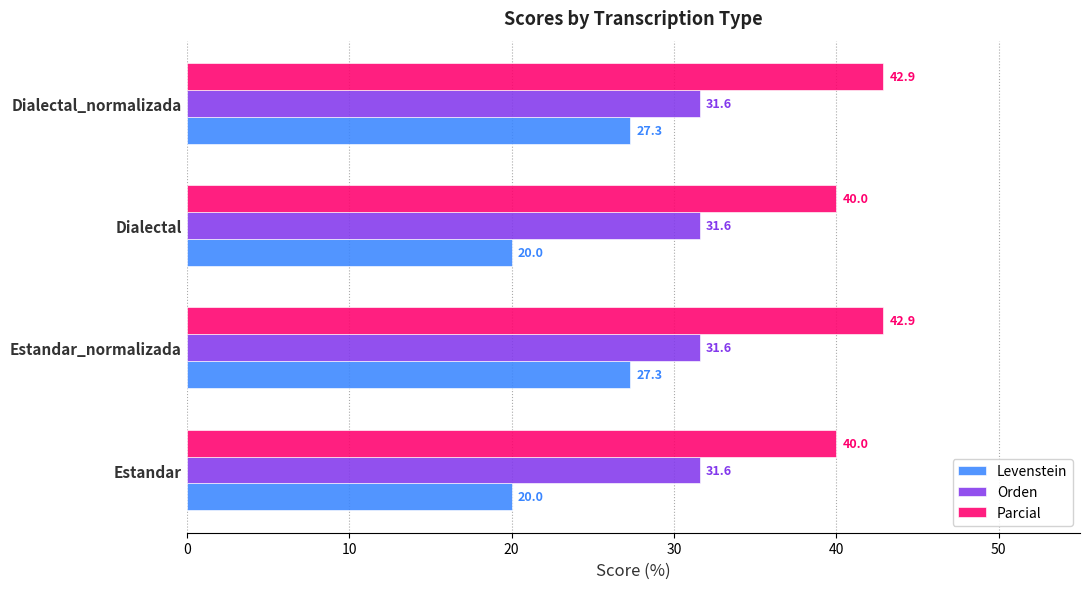

Rank the series by their average value, from highest to lowest.

Parcial, Orden, Levenstein